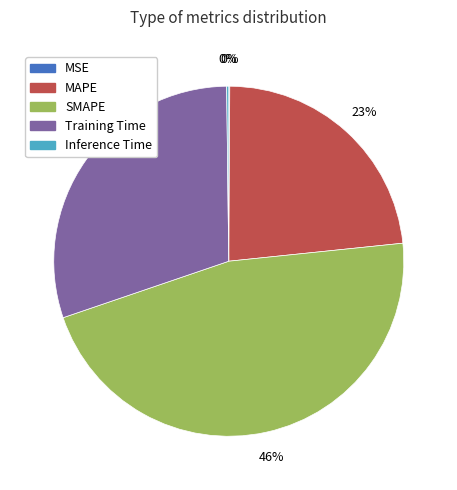

To the nearest percent, what portion does MAPE represent?

23%